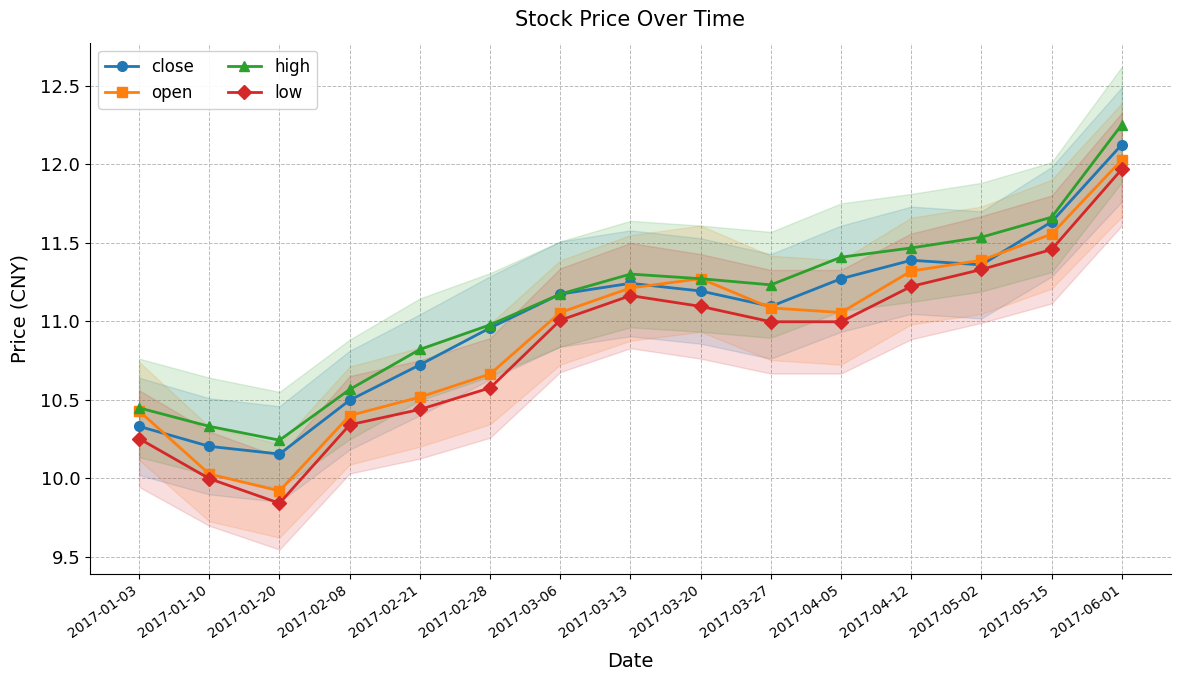

True or false: open and low cross at least once.

False